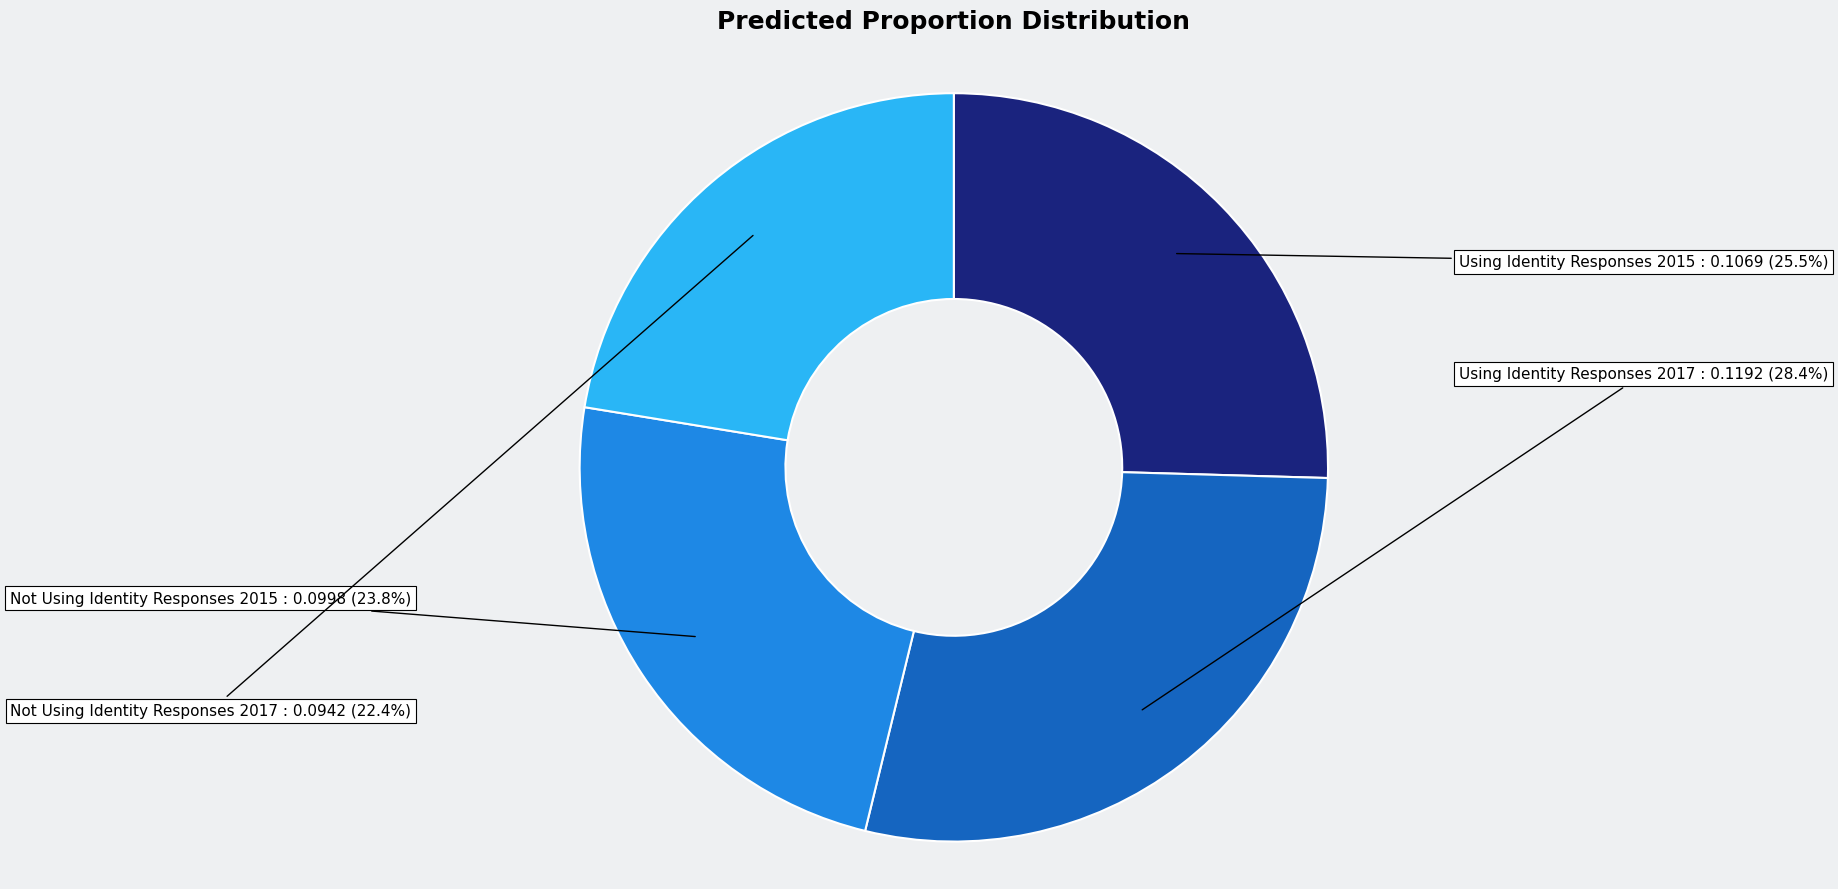

Does Not Using Identity Responses 2017 represent more than half of the total?

No